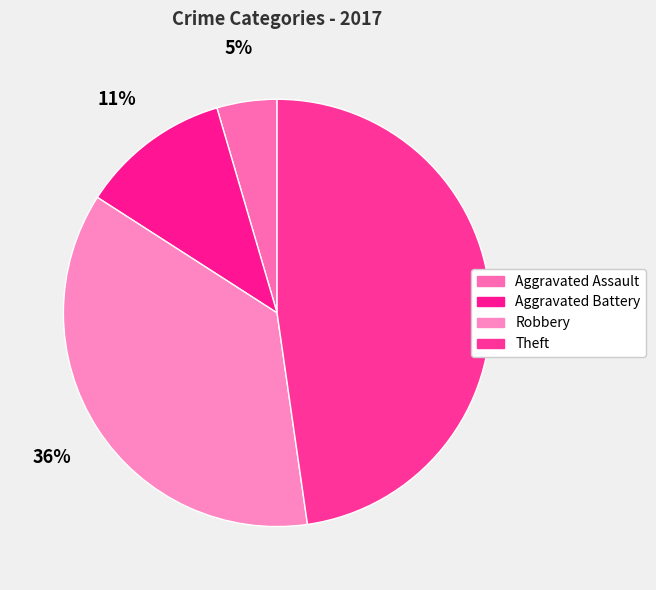

Is Aggravated Battery the majority of the pie?

No